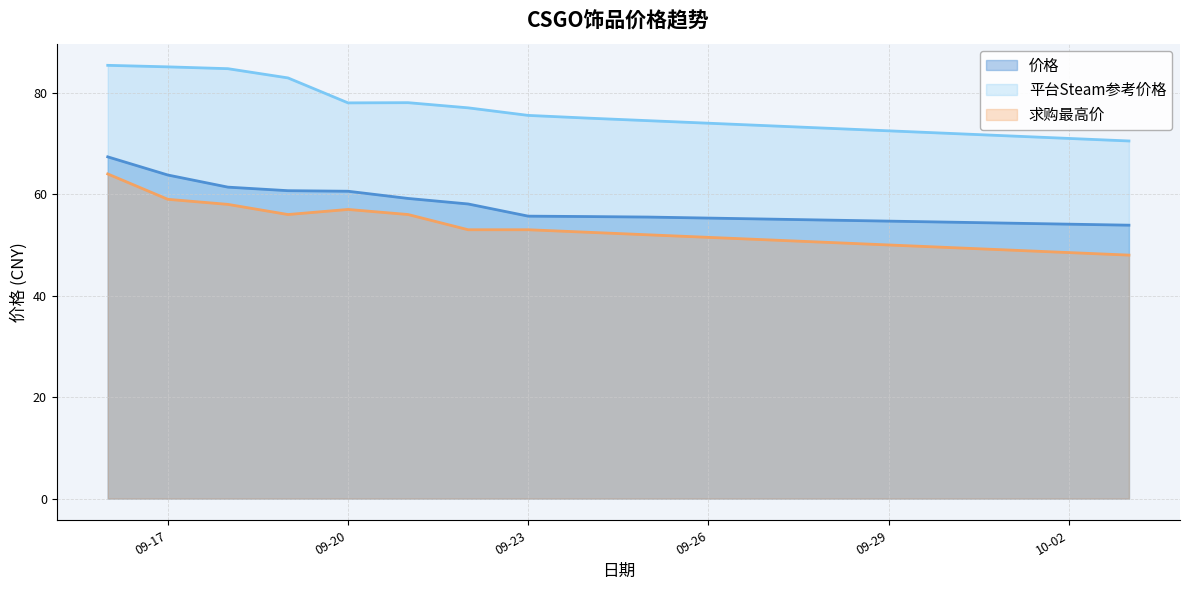

List the series in order of their overall mean, highest first.

平台Steam参考价格, 价格, 求购最高价